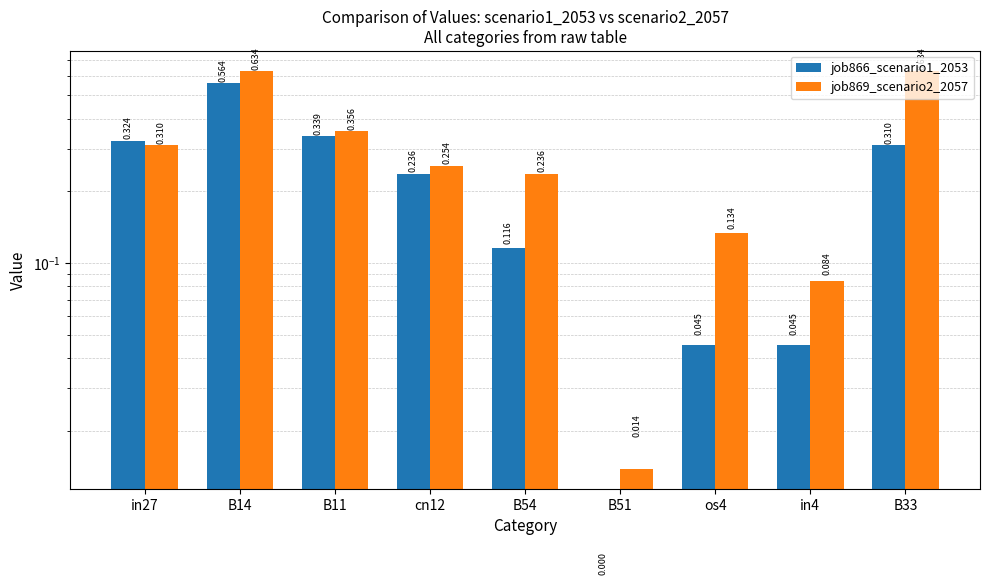

Reading right to left, extract all data points from this chart.

job866_scenario1_2053: B33=0.3	in4=0.0	os4=0.0	B51=0.0	B54=0.1	cn12=0.2	B11=0.3	B14=0.6	in27=0.3
job869_scenario2_2057: B33=0.6	in4=0.1	os4=0.1	B51=0.0	B54=0.2	cn12=0.3	B11=0.4	B14=0.6	in27=0.3